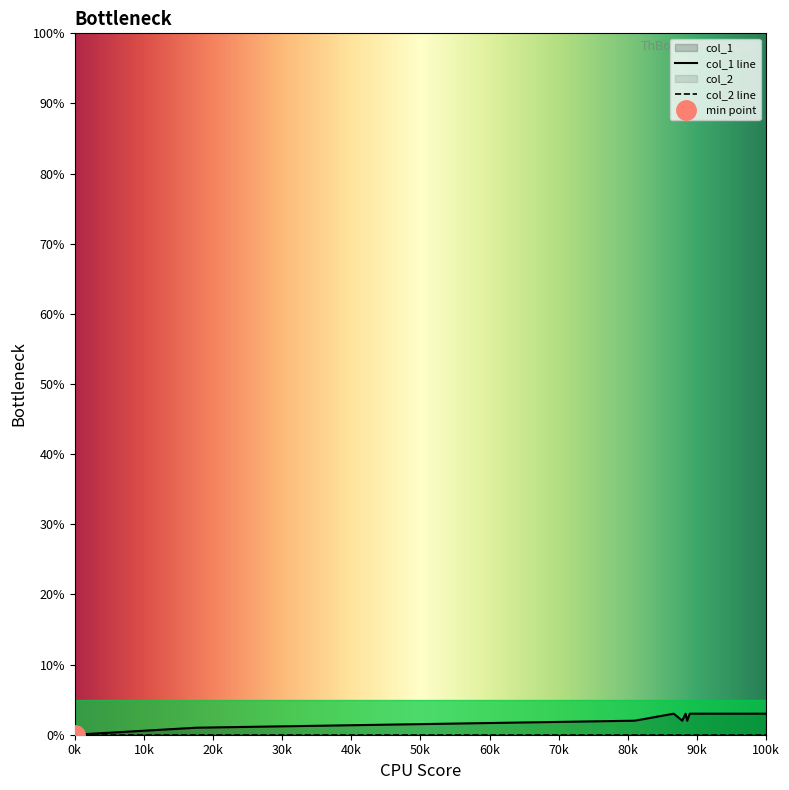

How many positive values are there?

8